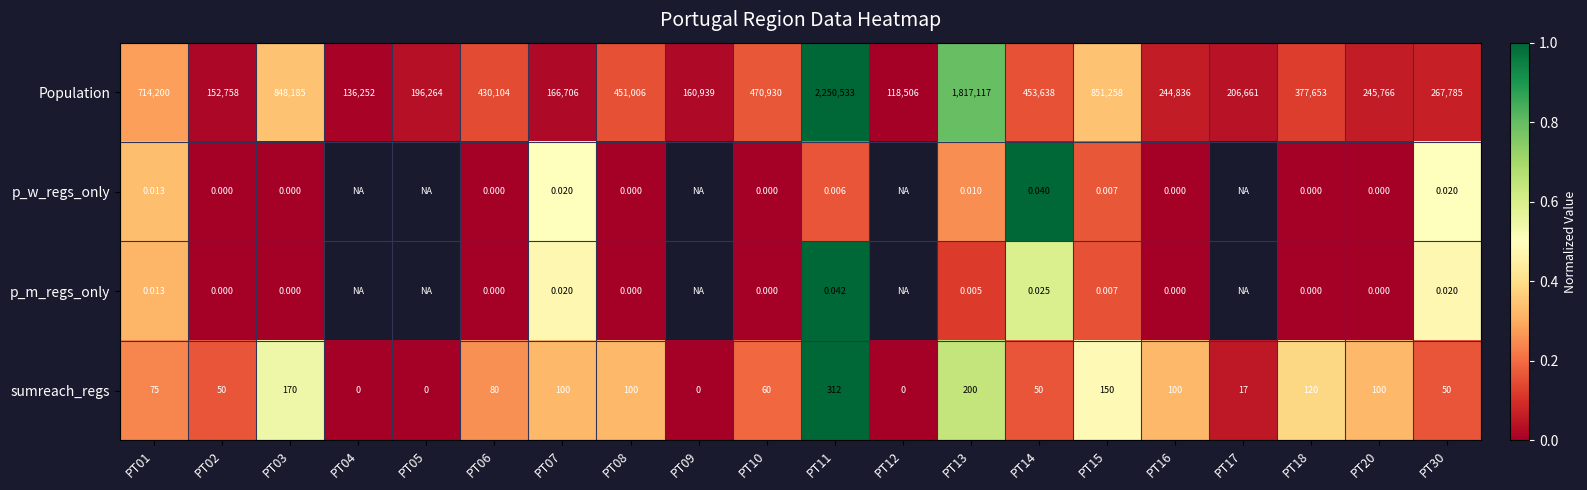

Is the value of sumreach_regs at PT13 greater than the value of p_m_regs_only at PT14?

Yes